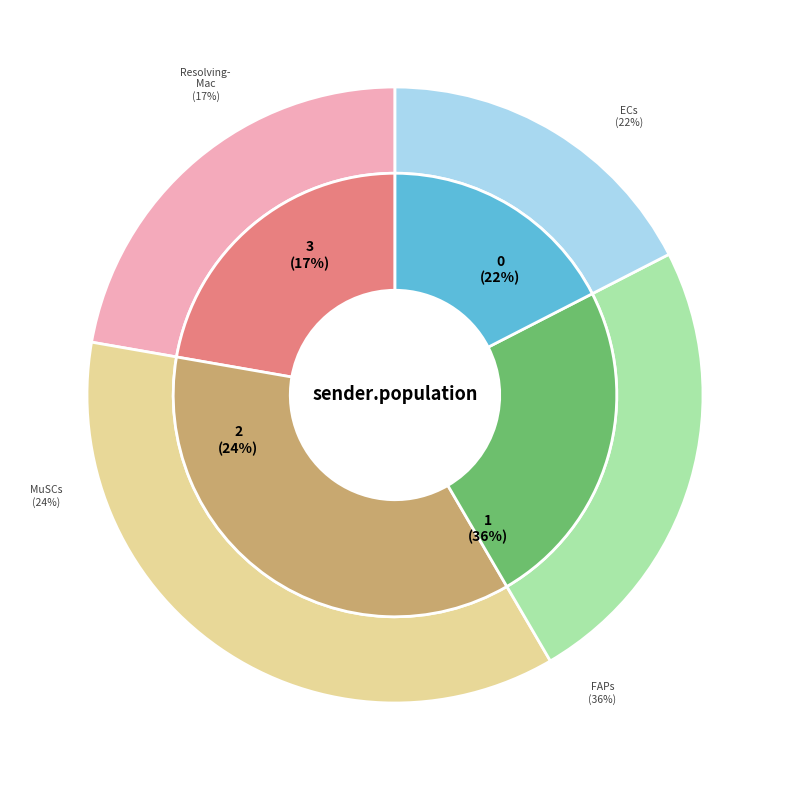

What portion of the pie excludes ECs
(3 cells)?

77.7%